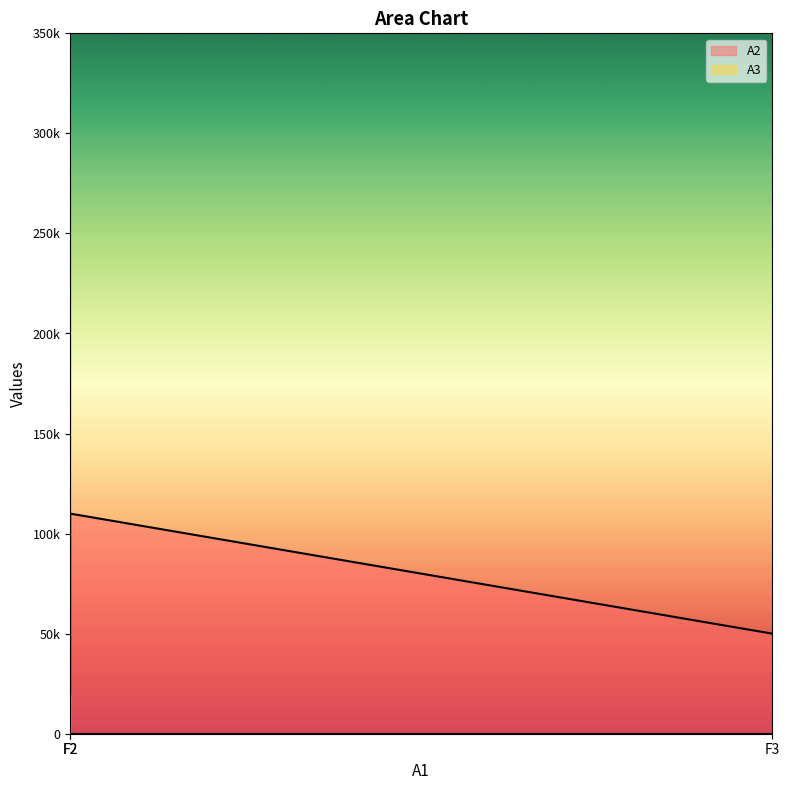

Does the chart display data point markers on the line(s)?

No